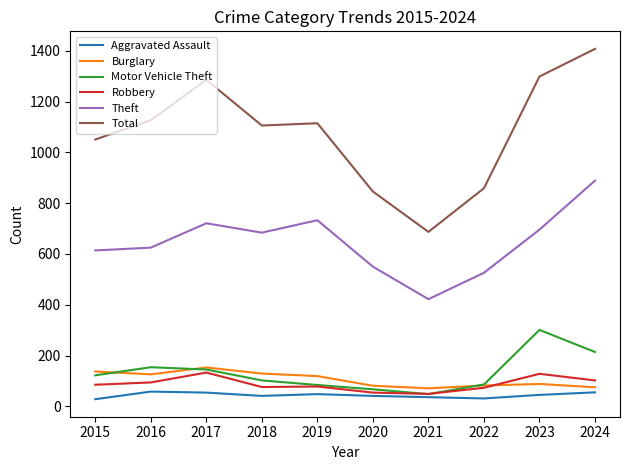

How many times do Robbery and Burglary cross each other?

1